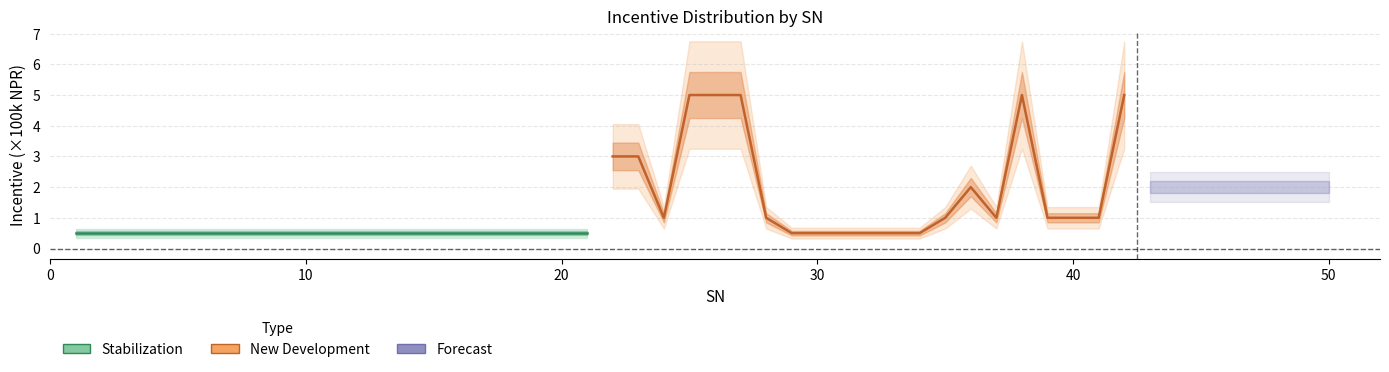

List the labels in order of value, largest first.

4, 5, 6, 17, 21, 1, 2, 15, 3, 7, 14, 16, 18, 19, 20, 8, 9, 10, 11, 12, 13